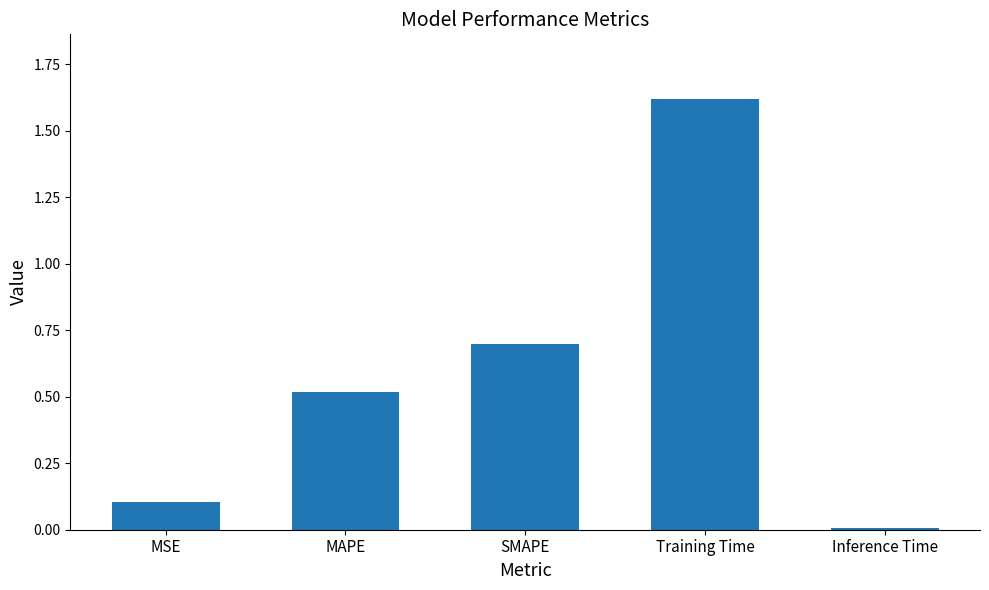

How many bars are there in total?

5